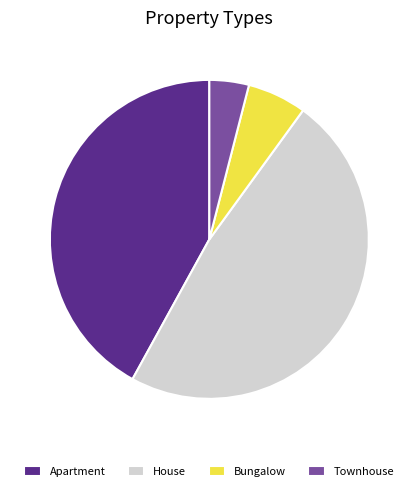

Is the sum of House and Bungalow greater than half?

Yes